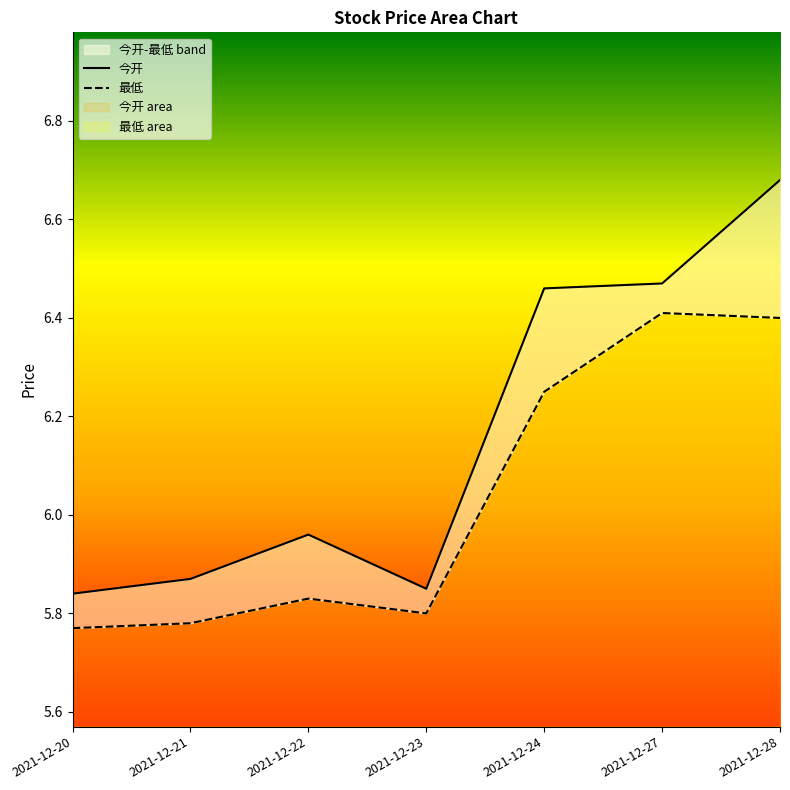

What is the average value of the 今开 series?

6.2